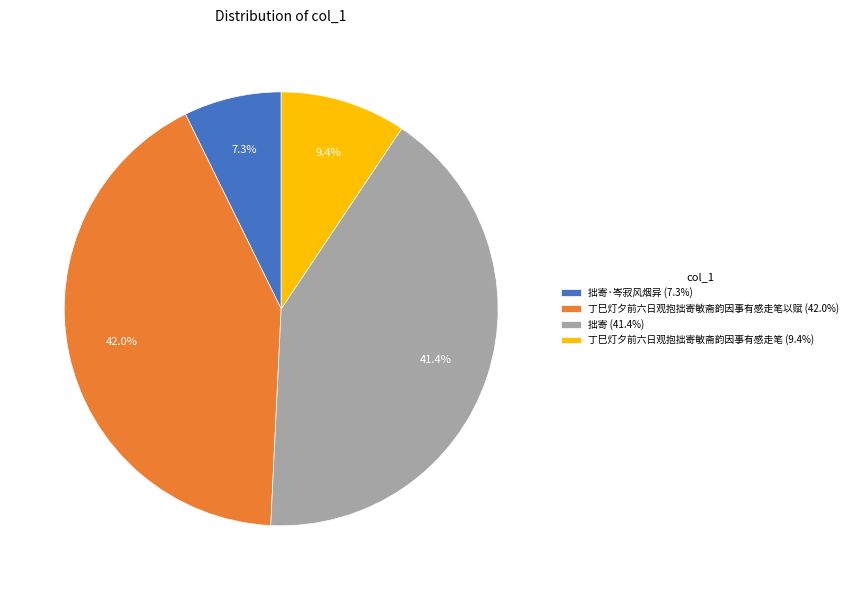

Count the number of slices in the pie.

4